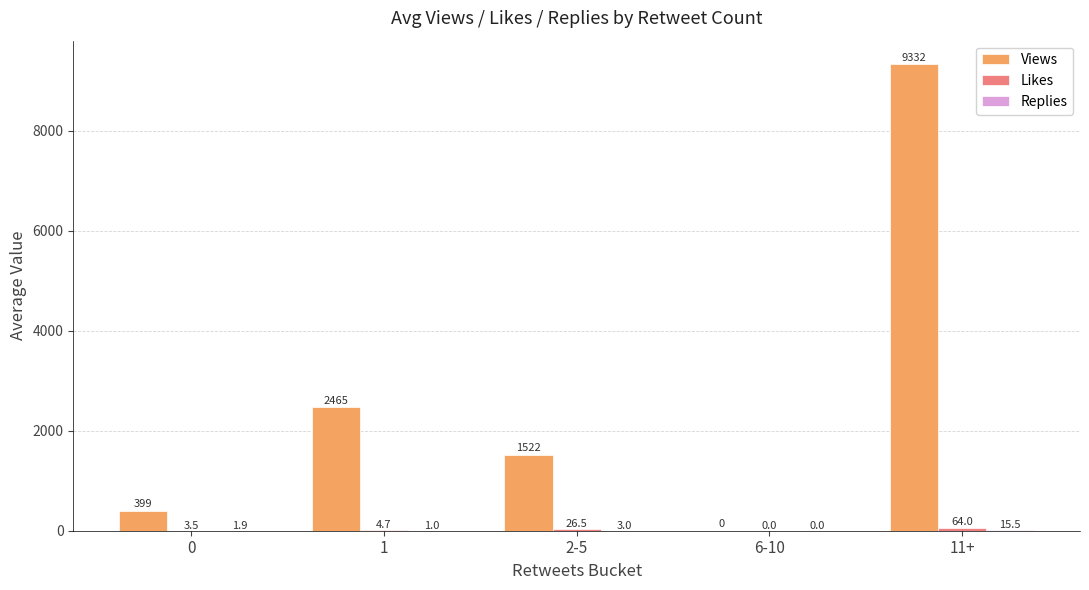

Which series has the largest total across all categories?

Views